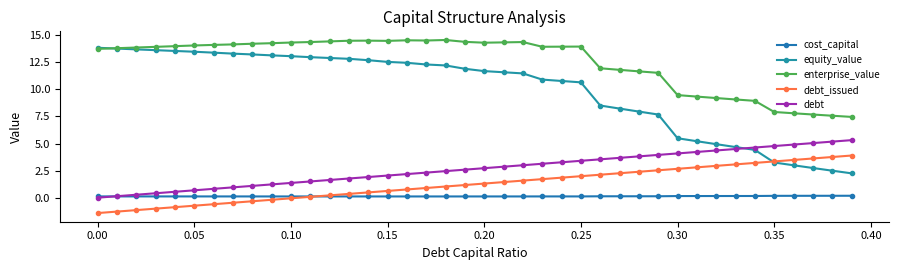

Is this an area chart (filled region under the line)?

No